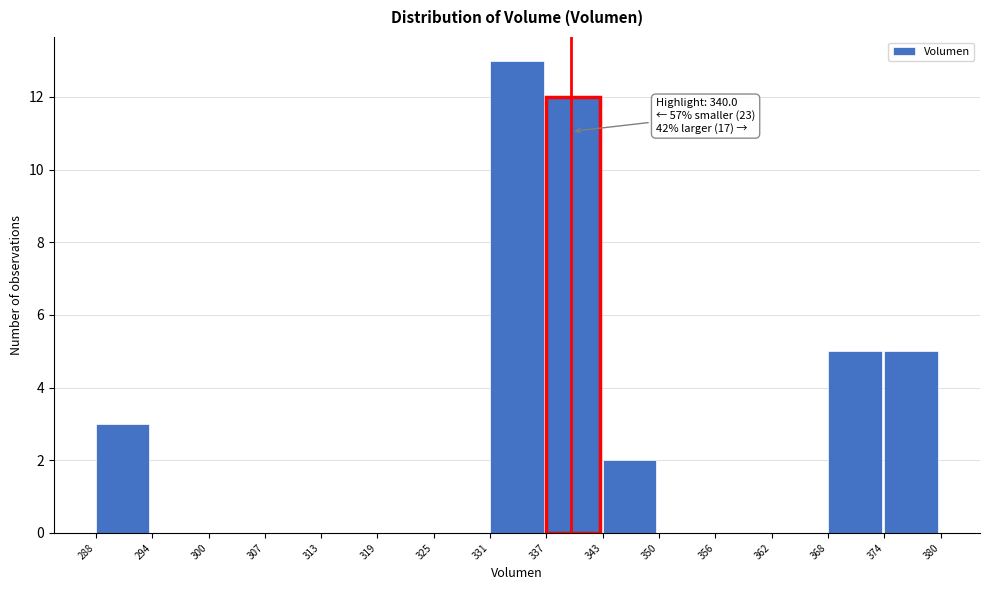

Over which range of the x-axis is the bar tallest?

331 to 337